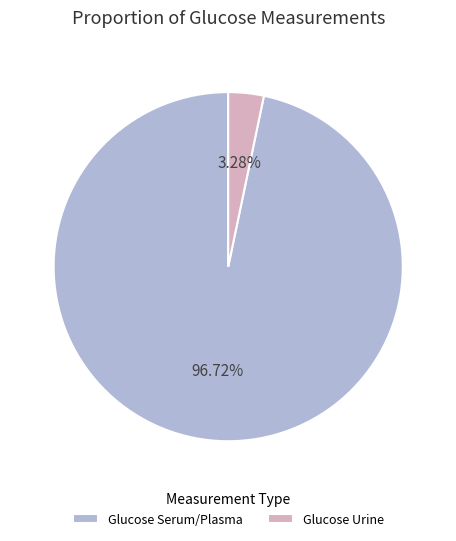

To the nearest percent, what is the difference between the largest and smallest slice percentages?

93%